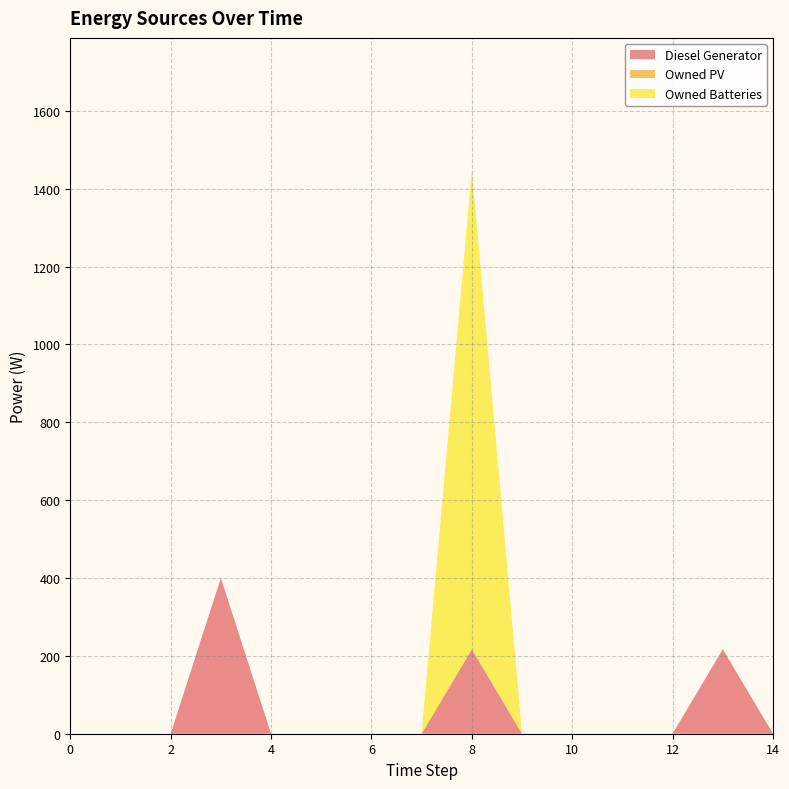

Reading right to left, what are all the values shown in this chart?

Diesel Generator: 14=0	13=217	12=0	11=0	10=0	9=0	8=217	7=0	6=0	5=0	4=0	3=400	2=0	1=0	0=0
Owned PV: 14=0	13=0	12=0	11=0	10=0	9=0	8=0	7=0	6=0	5=0	4=0	3=0	2=0	1=0	0=0
Owned Batteries: 14=0	13=0	12=0	11=0	10=0	9=0	8=1231	7=0	6=0	5=0	4=0	3=0	2=0	1=0	0=0